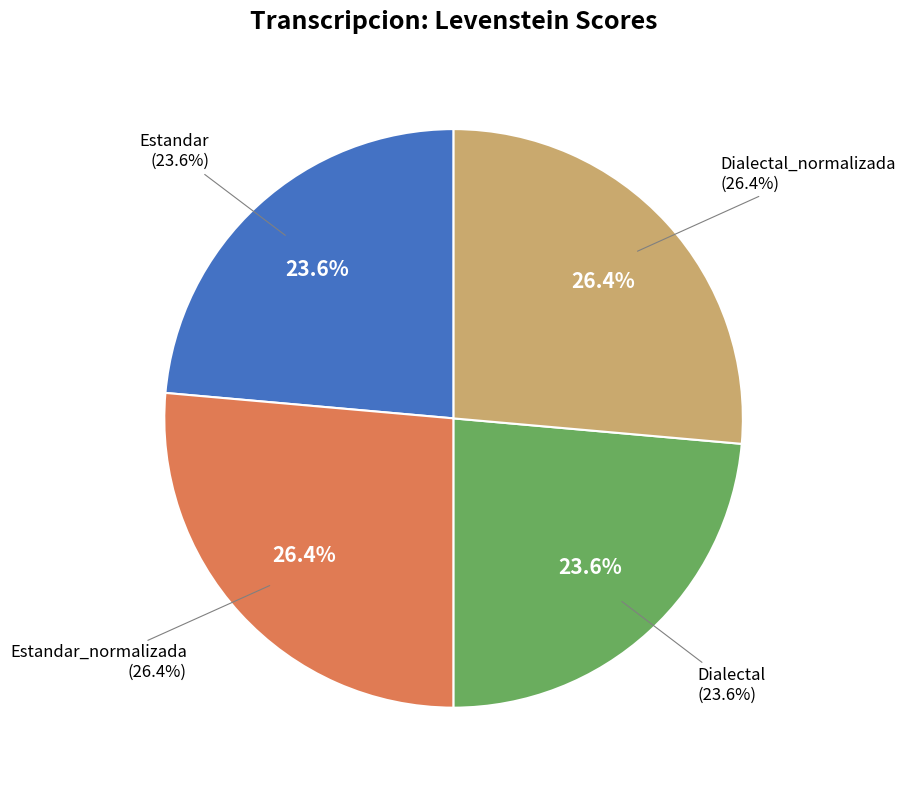

How many segments does this pie chart have?

4